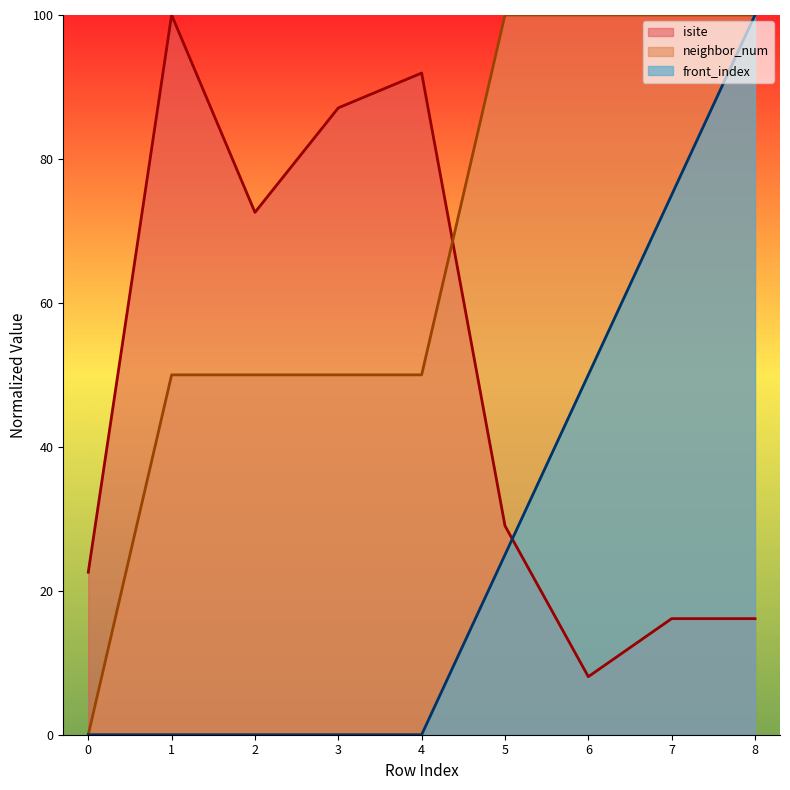

Rank the categories by front_index value from highest to lowest.

8, 7, 6, 5, 0, 1, 2, 3, 4